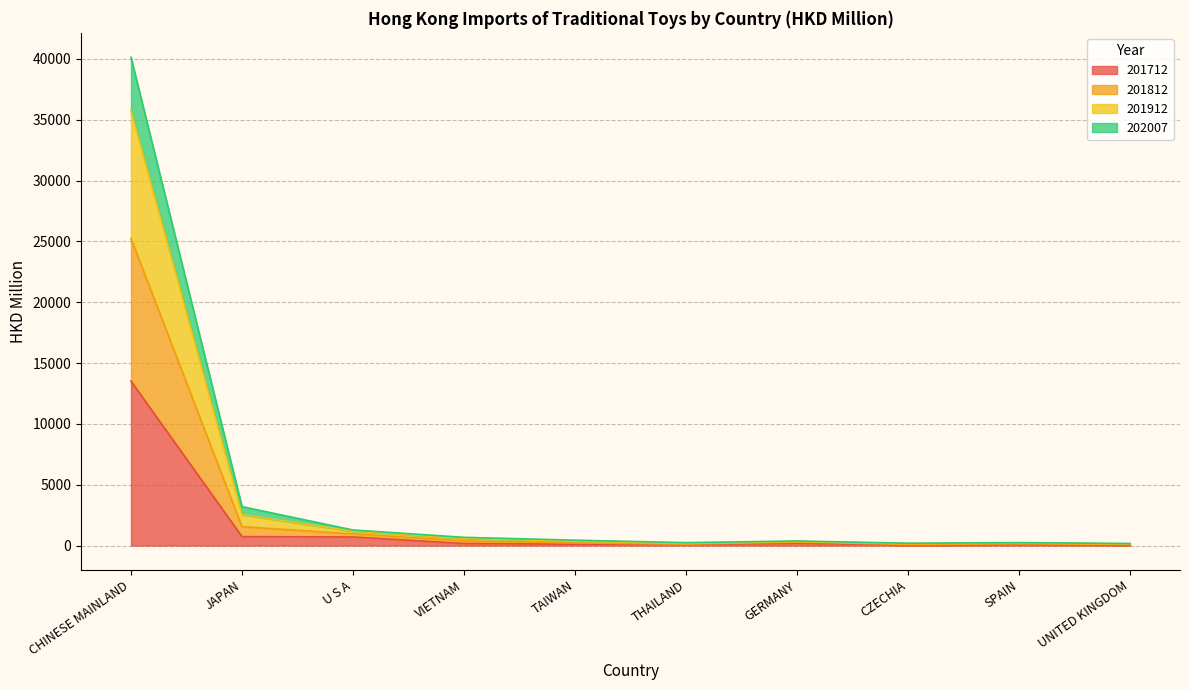

What value does the 201712 series have at CHINESE MAINLAND?

13513.2